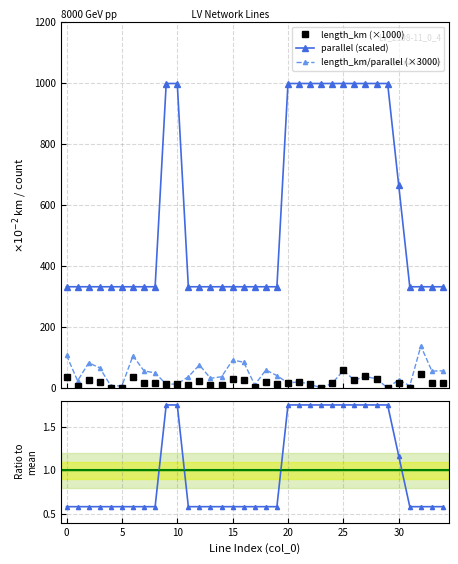

How many data points in length_km (×1000) are less than 18?

17